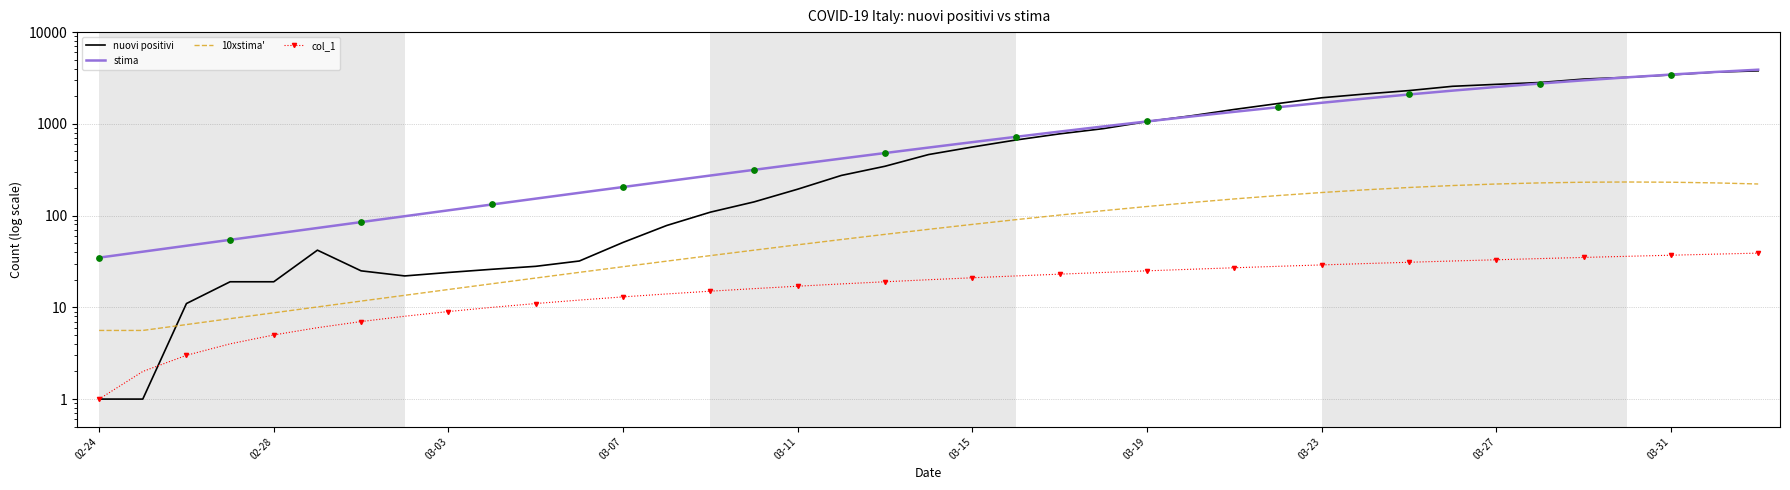

Which series contains the lowest Y value?

nuovi positivi